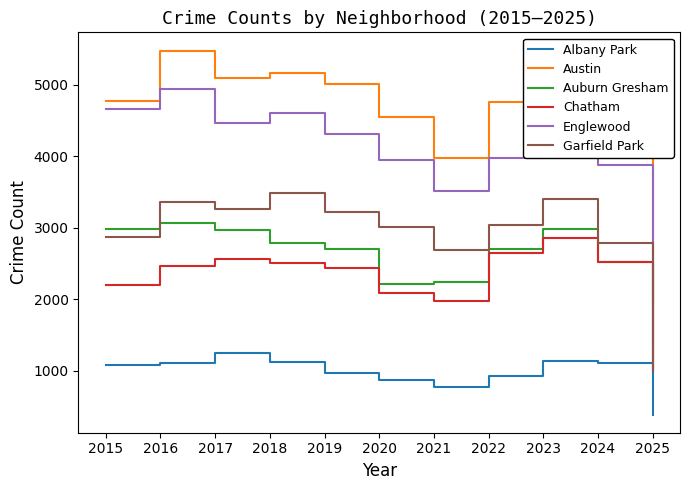

In Auburn Gresham, how many points are higher than both neighbors (excluding endpoints)?

2